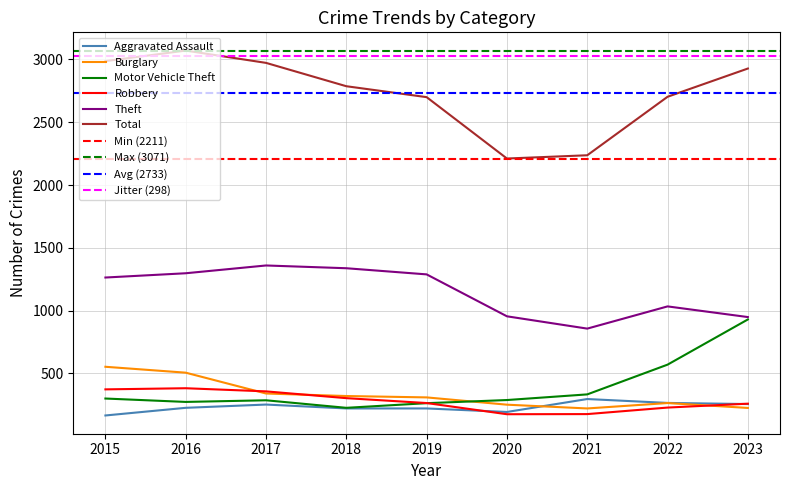

Which has a higher value, 2018 or 2016?

2016